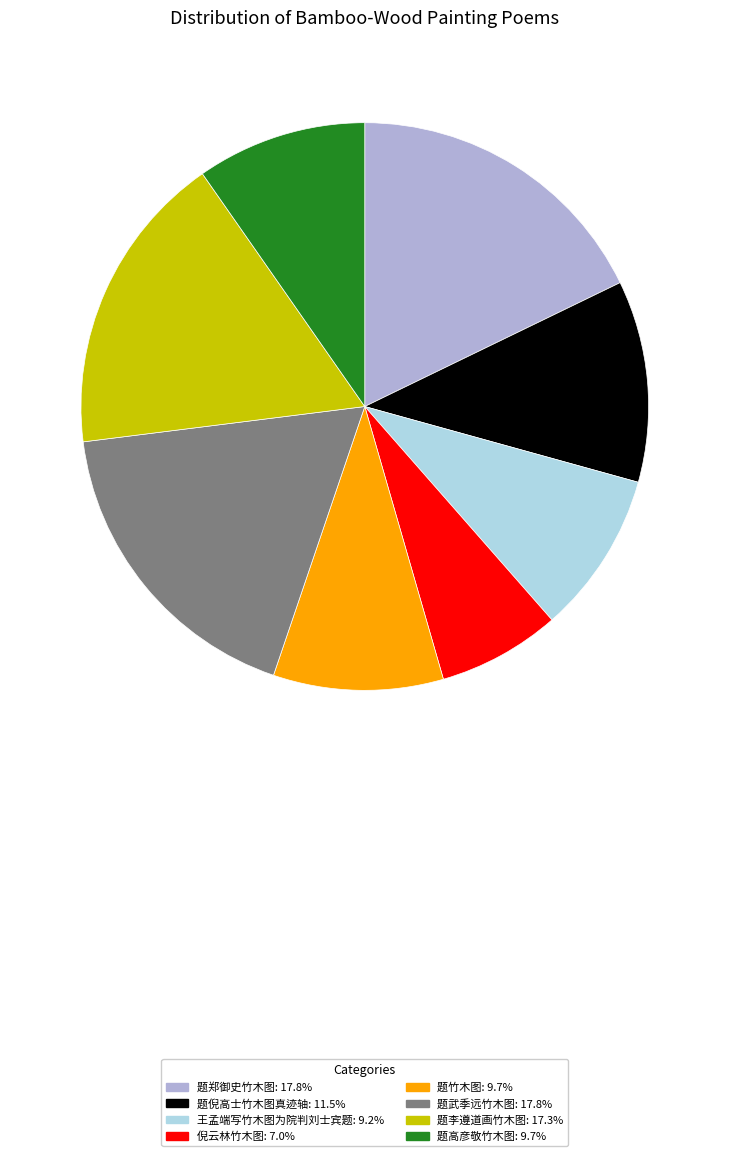

Is it true that 王孟端写竹木图为院判刘士宾题 is 9% of the pie?

True